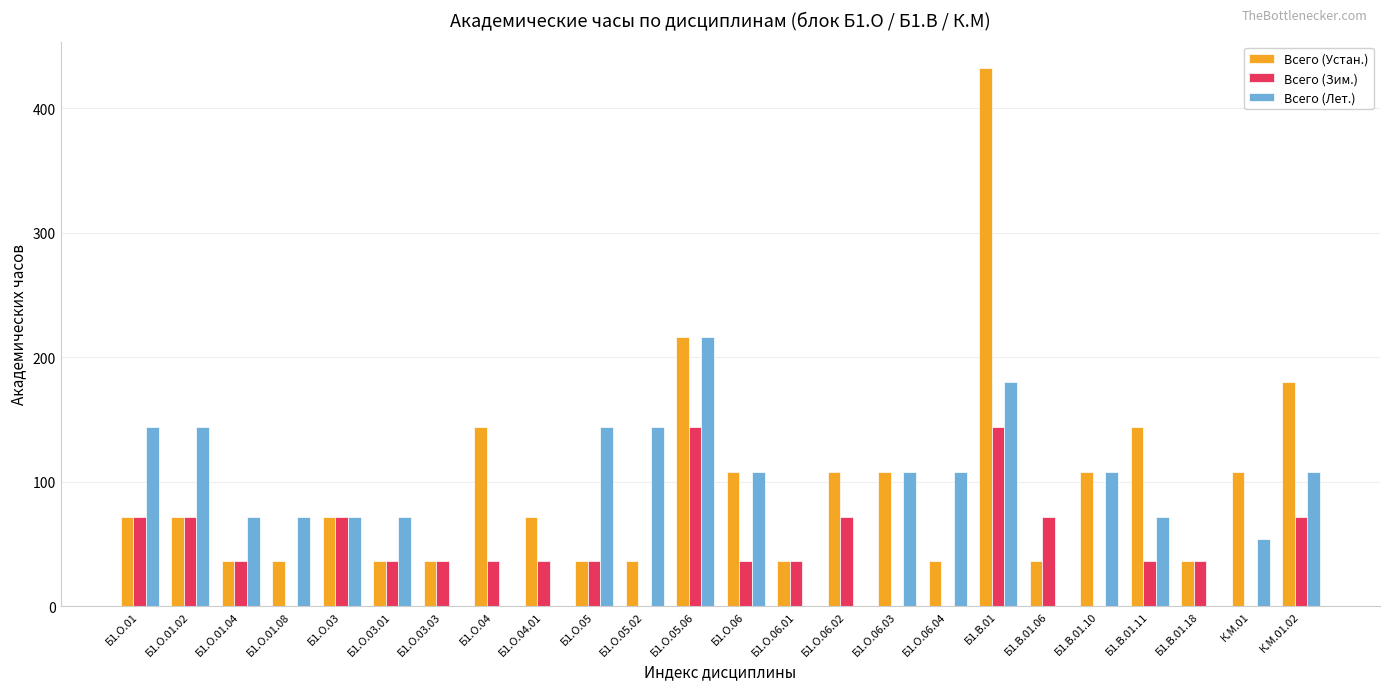

Is the value of Всего (Лет.) at Б1.О.03 greater than the value of Всего (Устан.) at Б1.О.03.01?

Yes